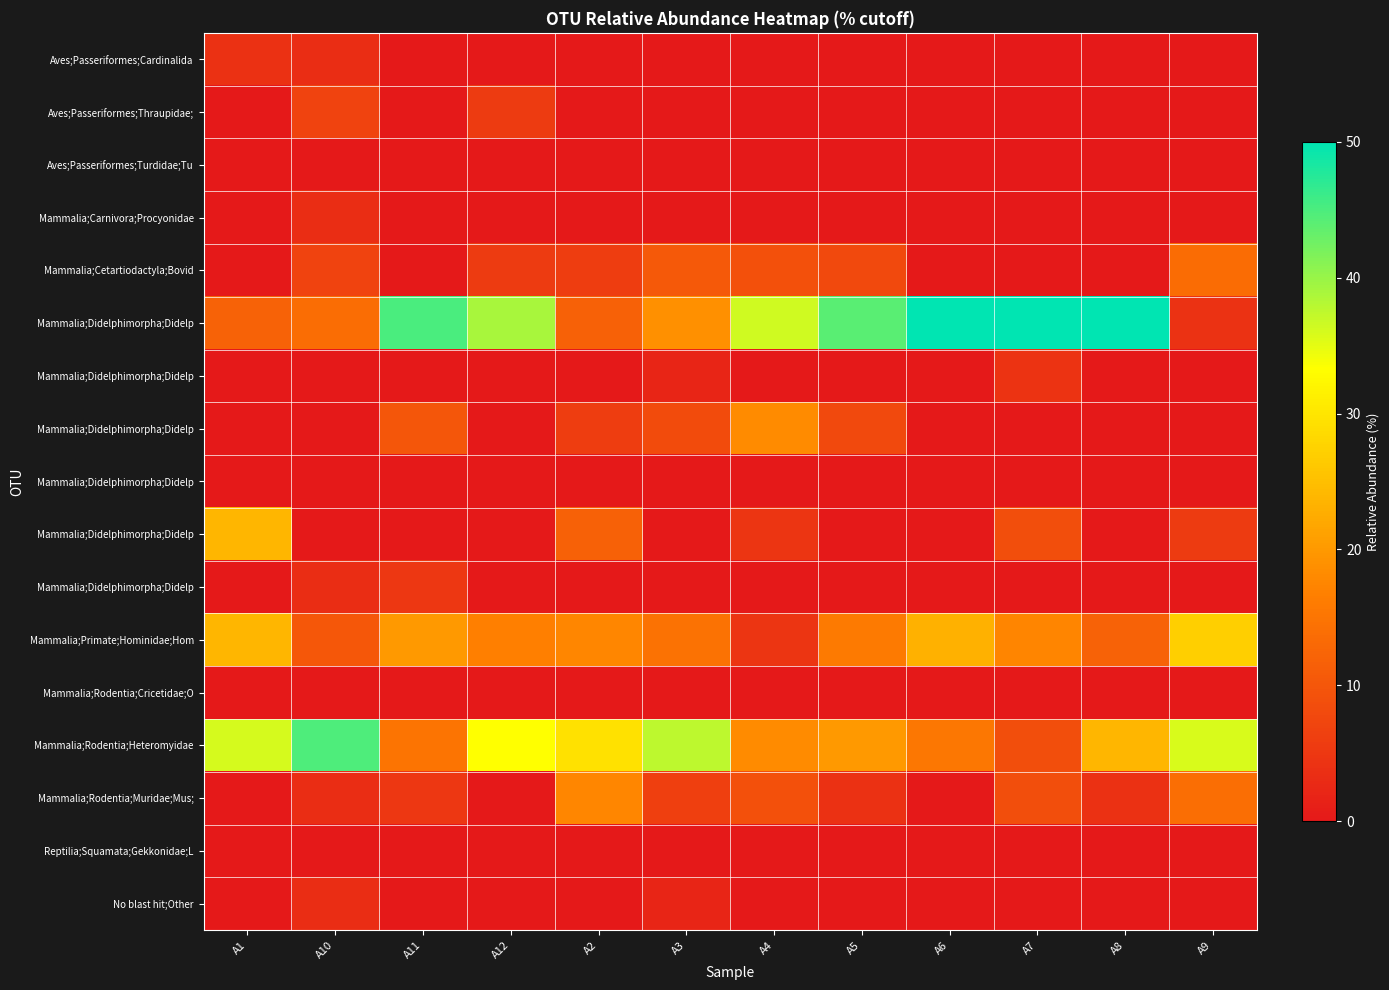

At which category is the sum across all series the highest?

A12